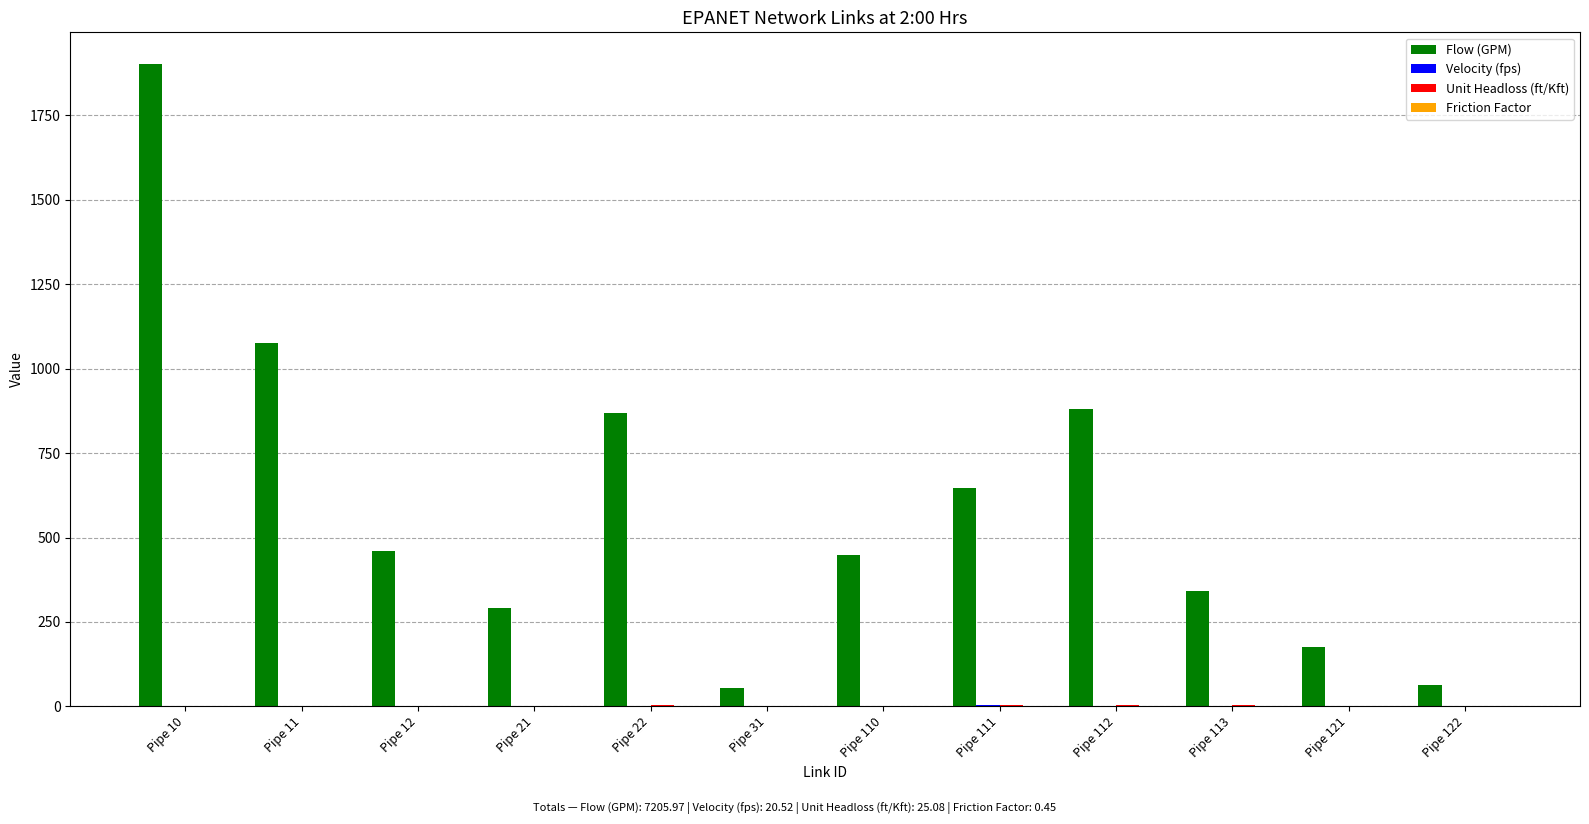

What is the sum of all Flow (GPM) values?

7206.0